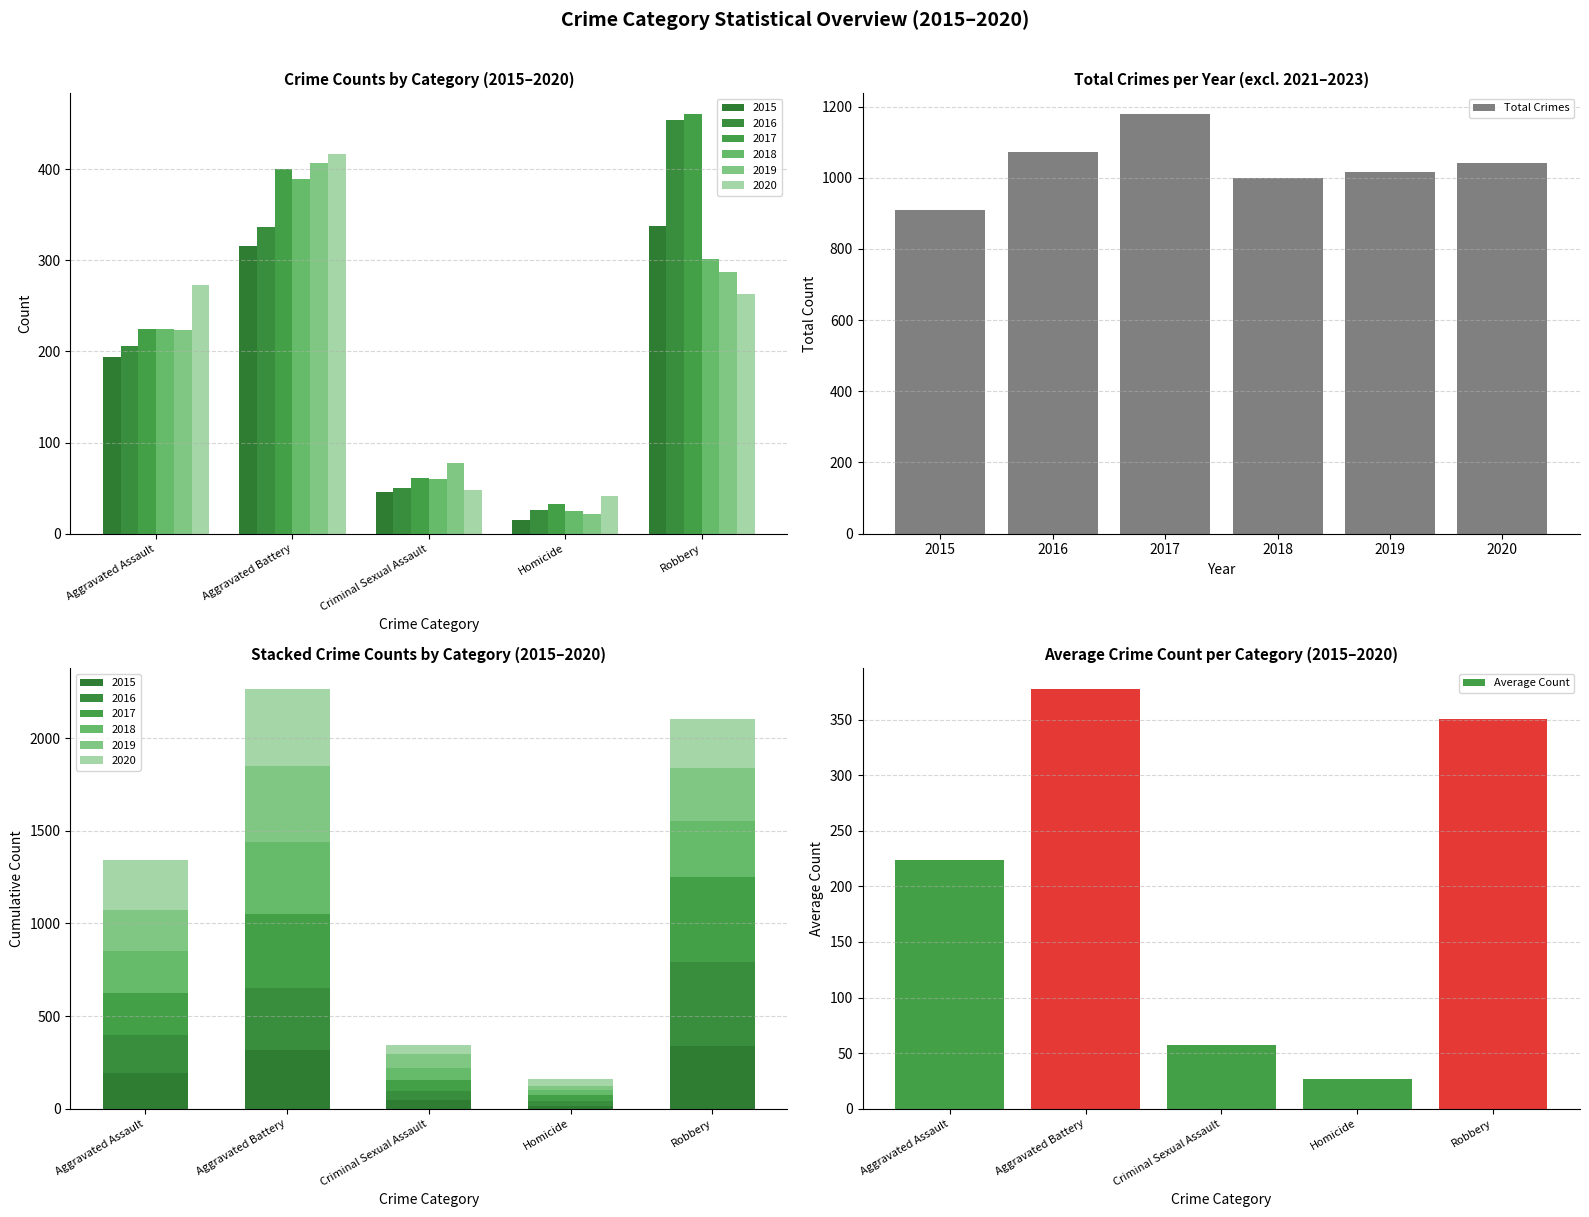

What is the difference between the 2019 values at Robbery and Criminal Sexual Assault?

210